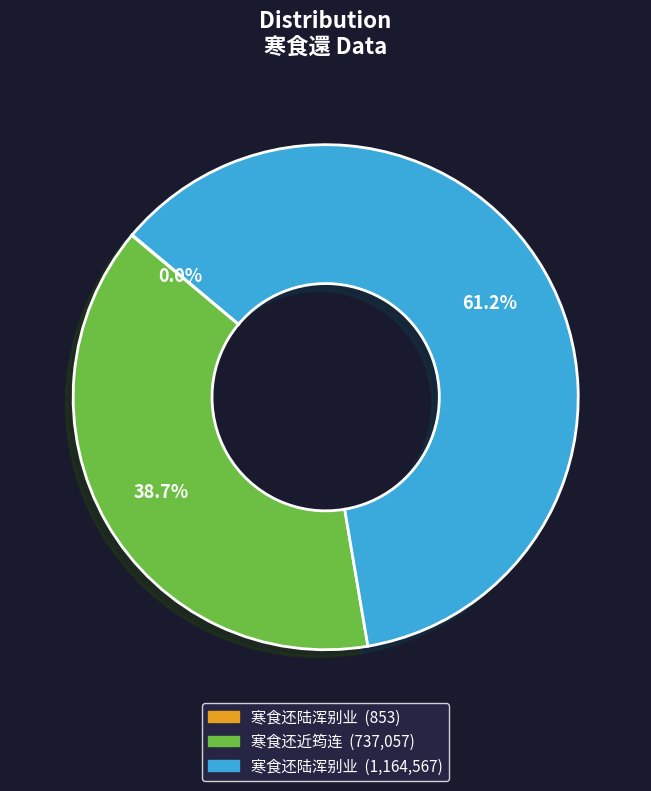

Does any single category account for the majority?

Yes